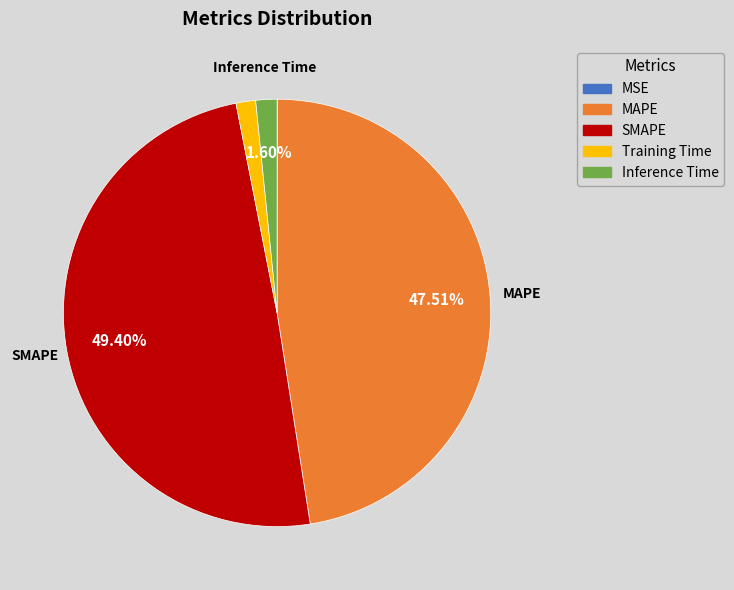

Do MAPE and SMAPE together represent more than half of the pie?

Yes